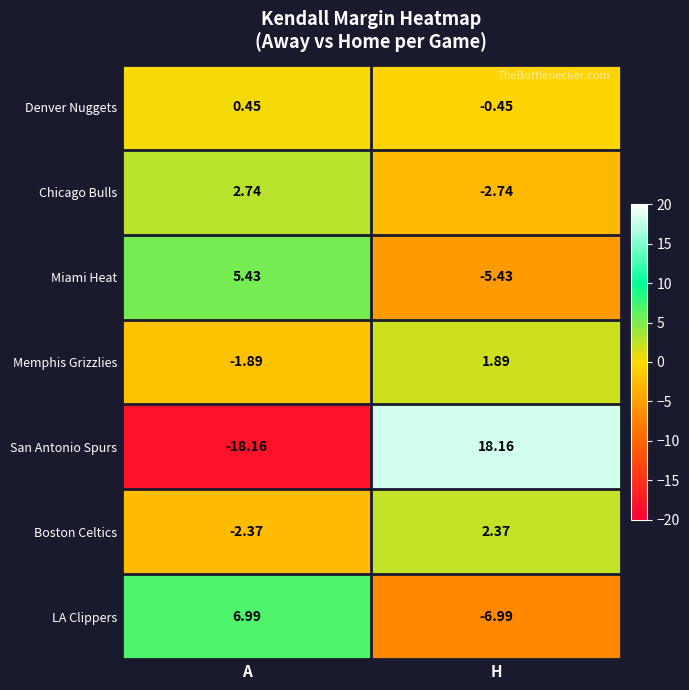

At which label does Boston Celtics first exceed 2?

H